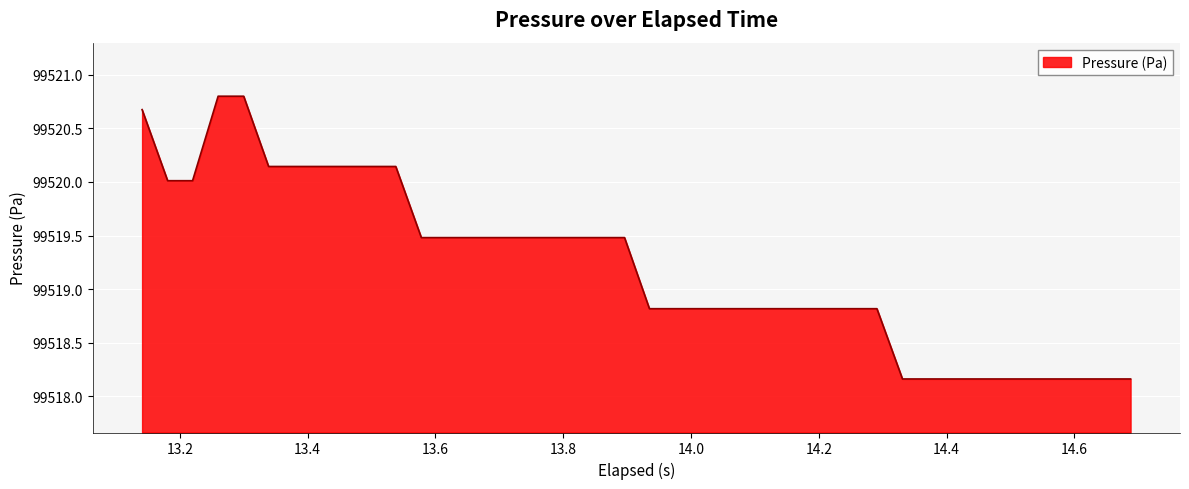

What is the greatest value displayed?

99520.8